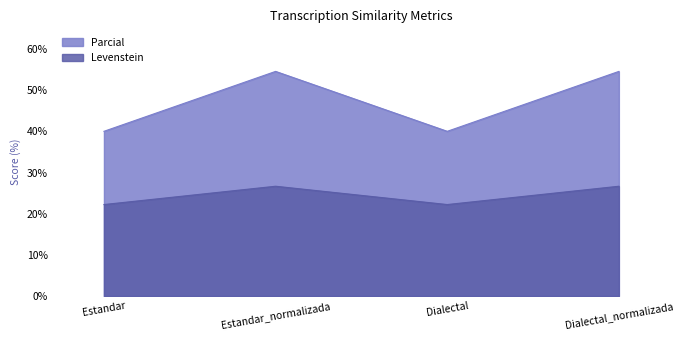

How many lines are shown in the chart?

2